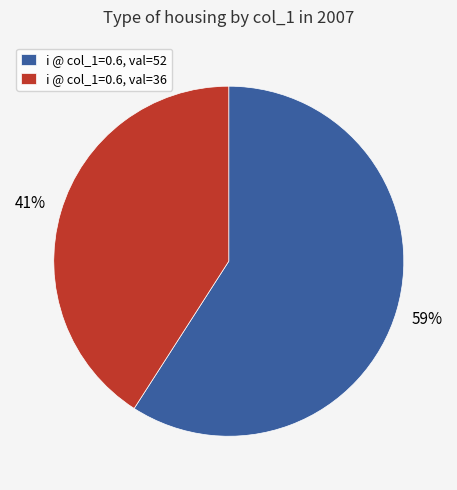

Count the number of slices in the pie.

2